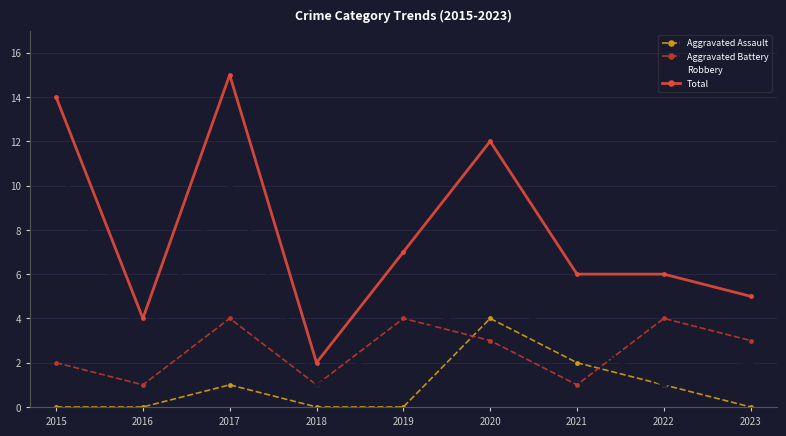

Which series has the largest range (max minus min)?

Total